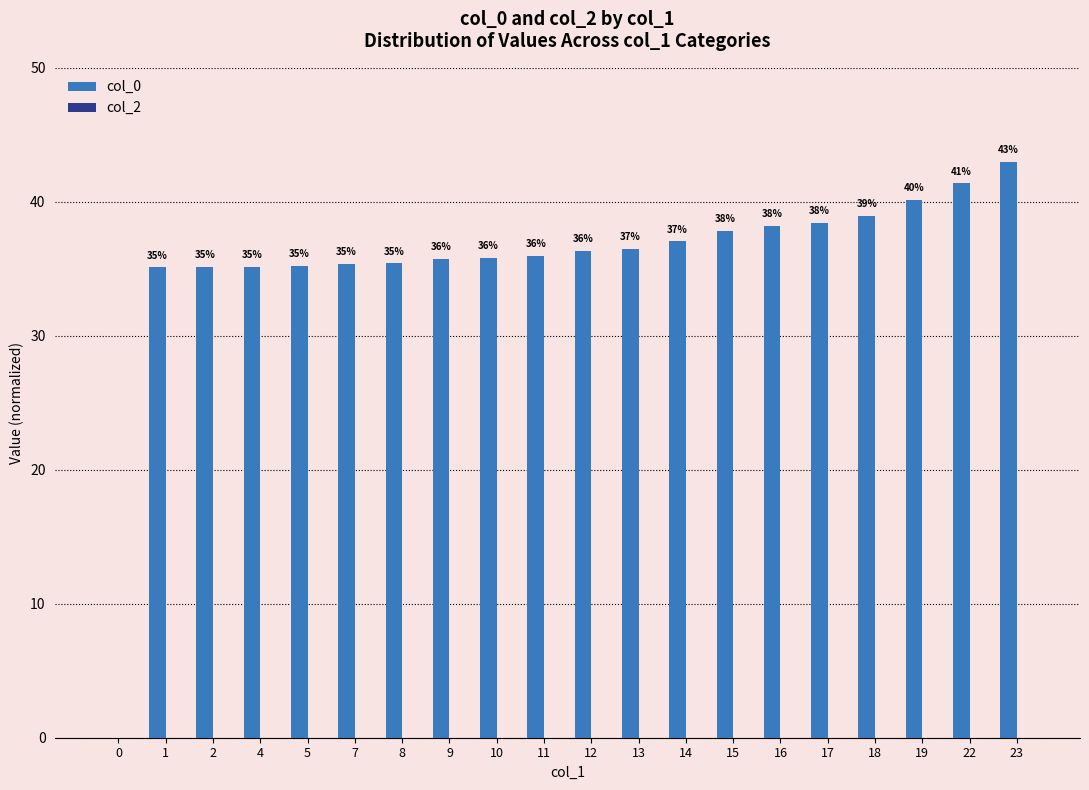

What is the approximate value at 16?

38.2